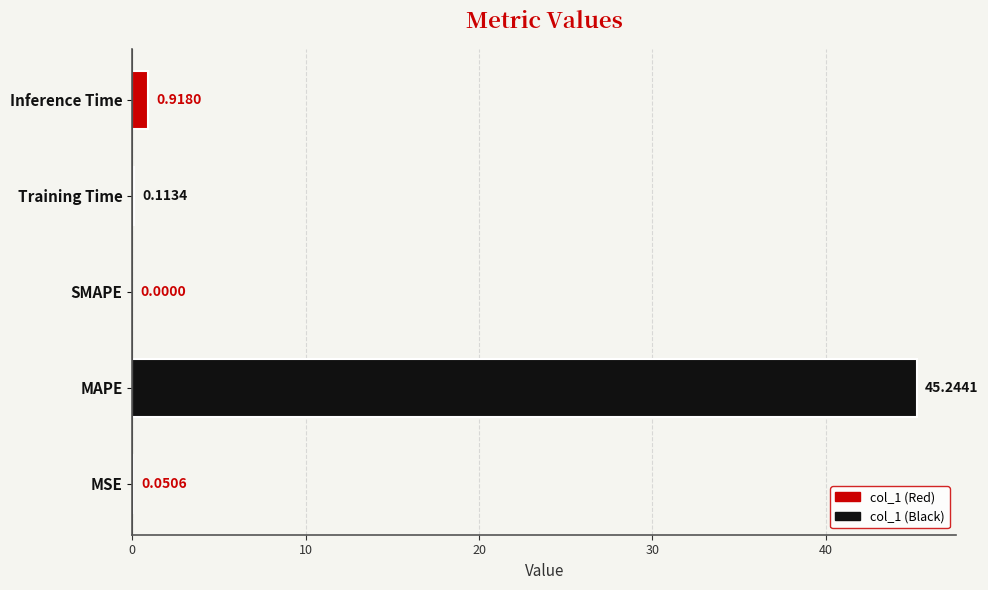

What is the sum of the values at MAPE and Inference Time?

46.2